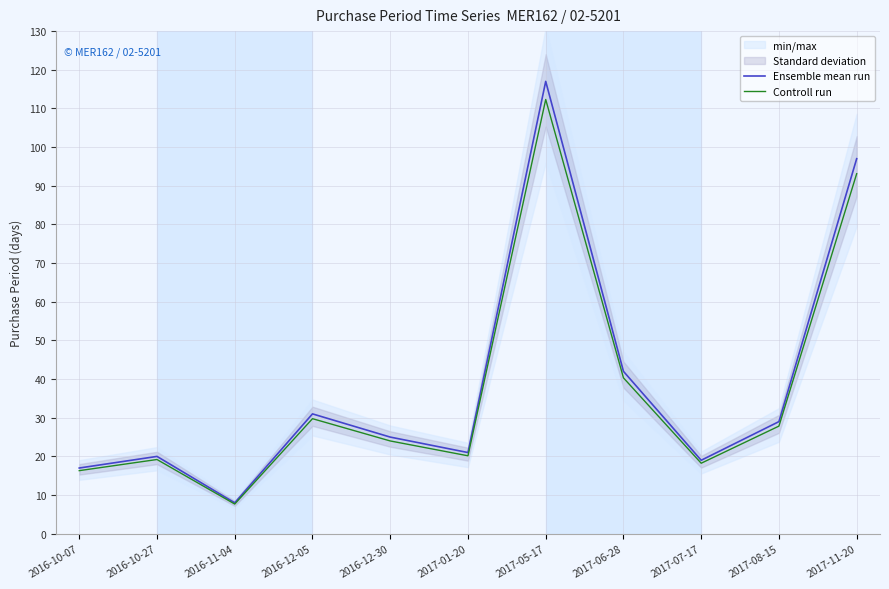

Is the value of Controll run at 2017-08-15 greater than the value of Ensemble mean run at 2017-06-28?

No